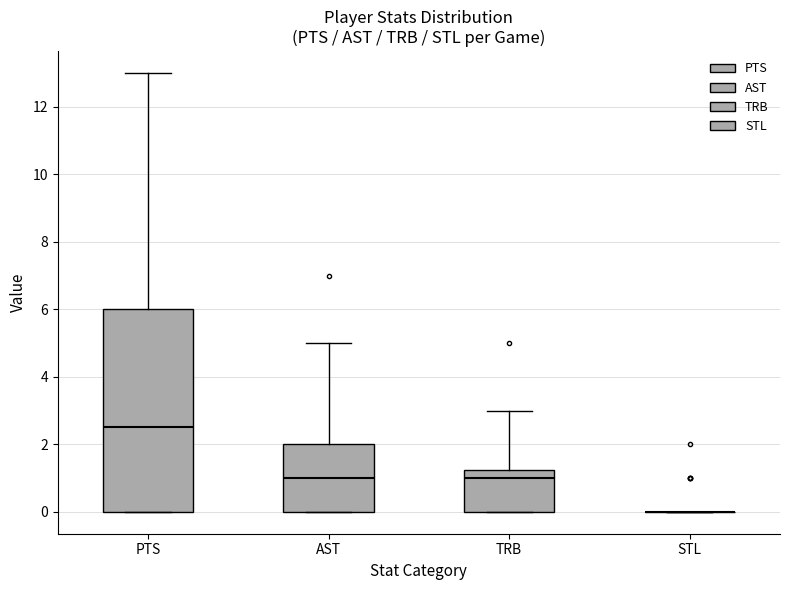

Comparing the boxes themselves (not the whiskers), which one is the tallest?

PTS